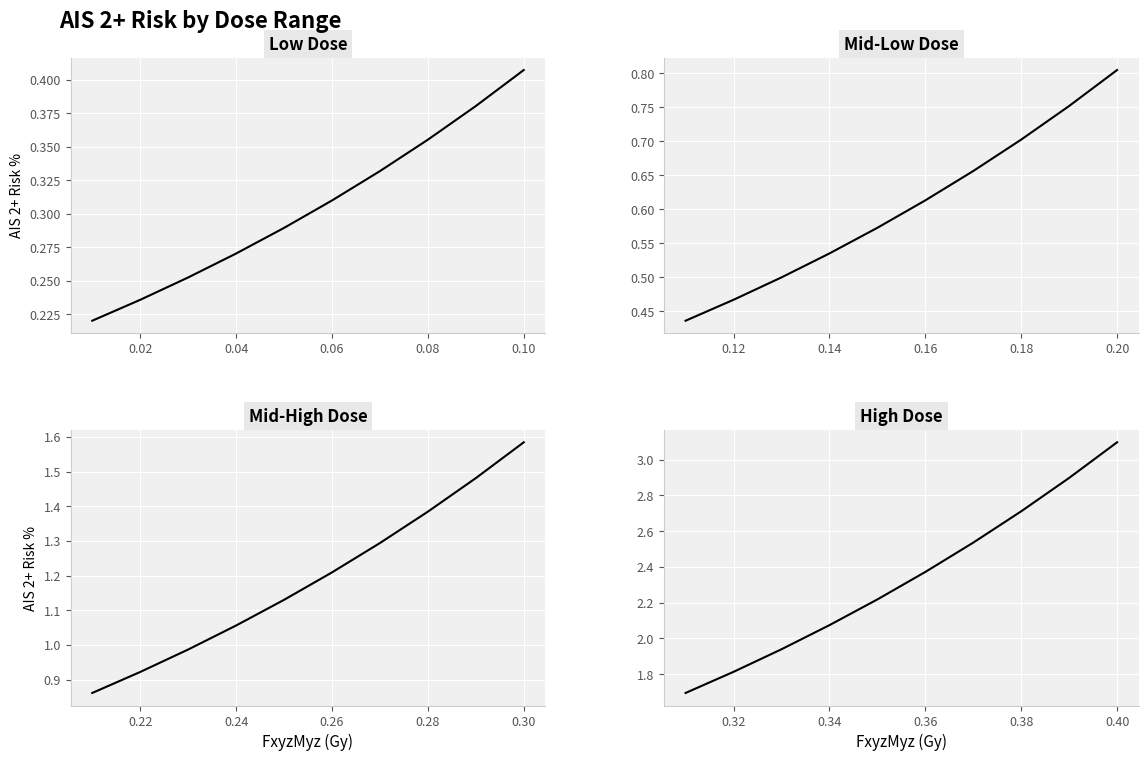

What is the label of the 4th point from the left?

0.06